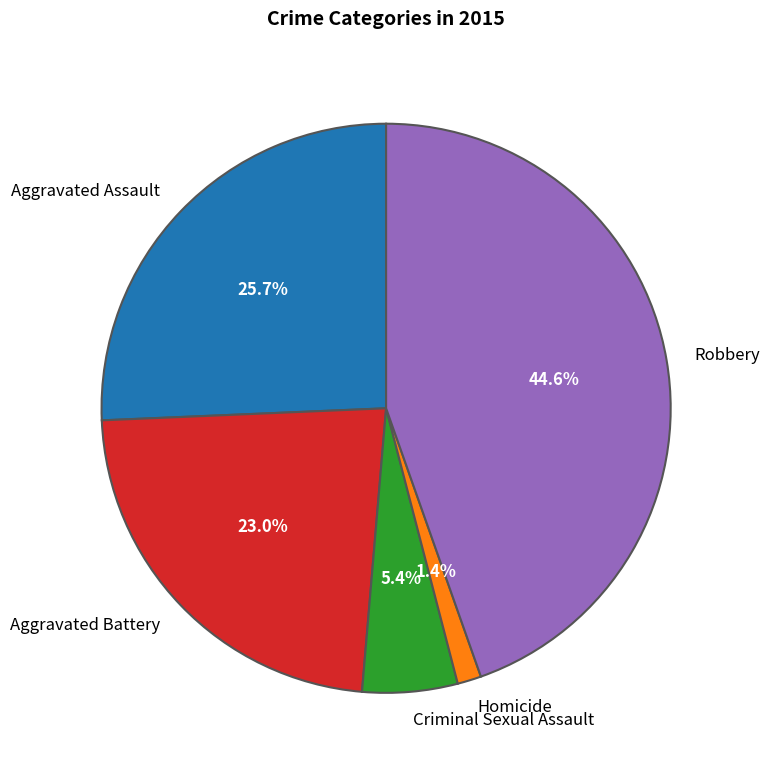

Which has a higher value, Criminal Sexual Assault or Aggravated Battery?

Aggravated Battery